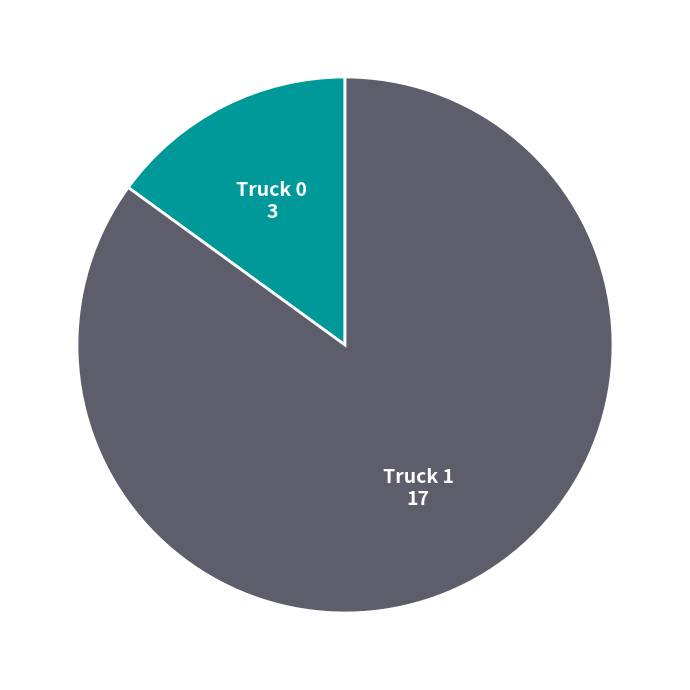

Combined, do Truck 0 and Truck 1 account for over 50%?

Yes